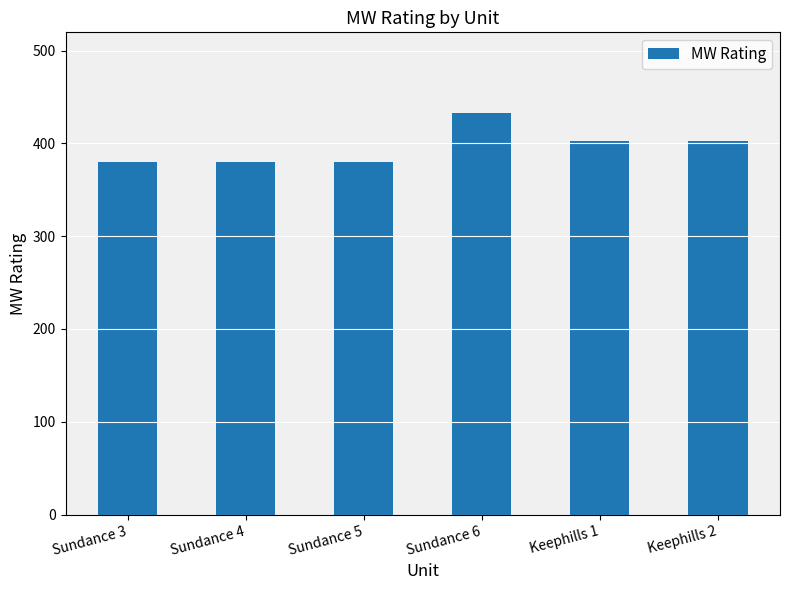

Between Sundance 5 and Keephills 1, which is larger?

Keephills 1